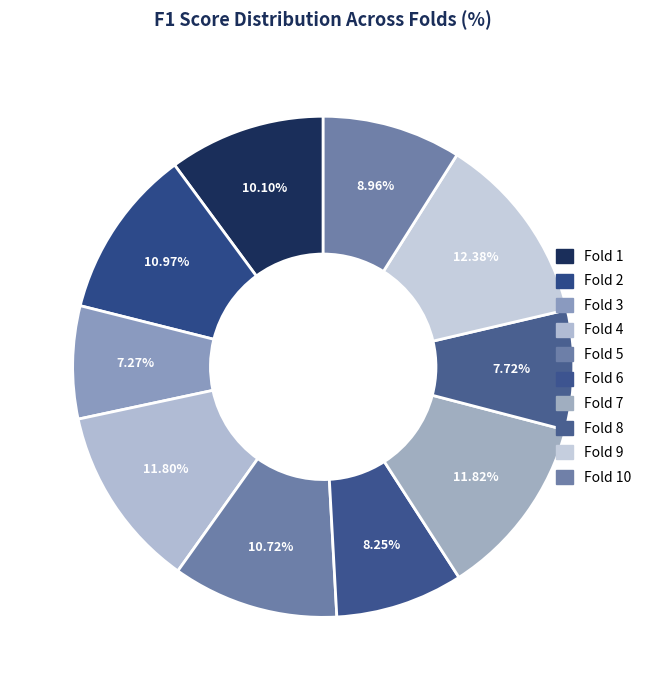

True or false: Fold 5 accounts for 11% of the total.

True